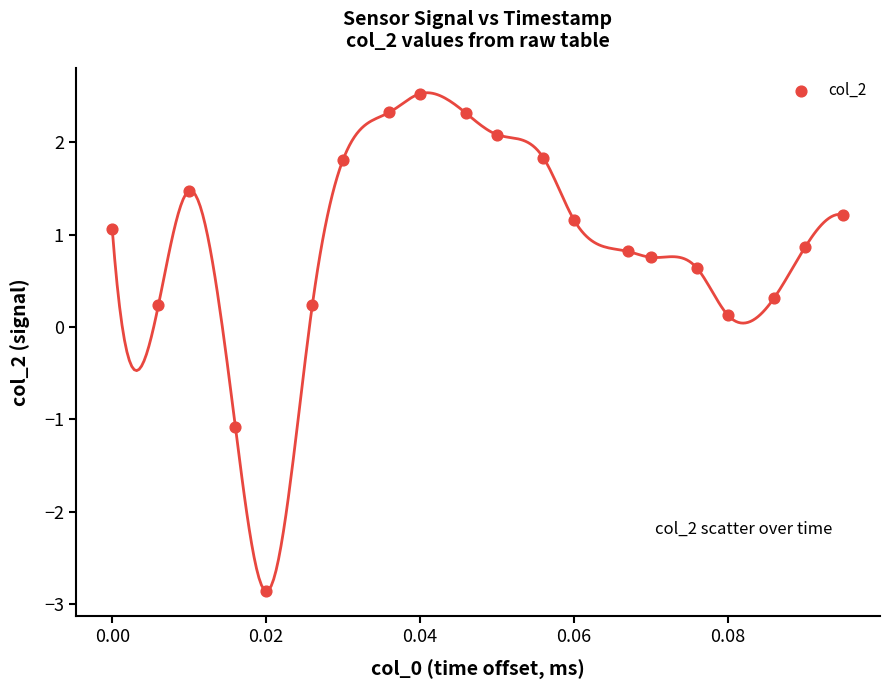

What is the range of Y values (max minus min)?

5.4